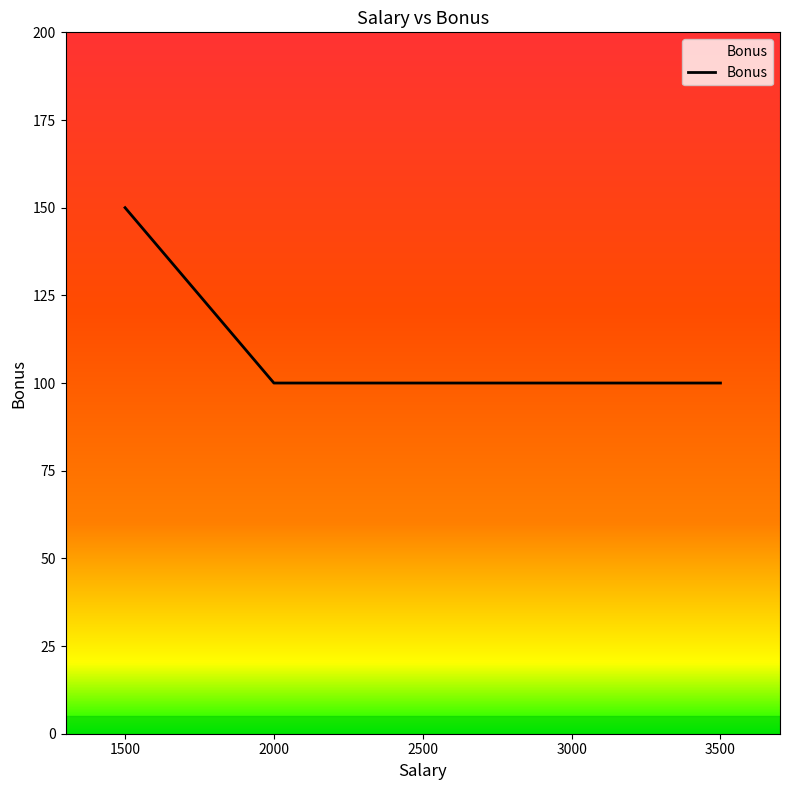

What is the change in value from 1500 to 3000?

-50